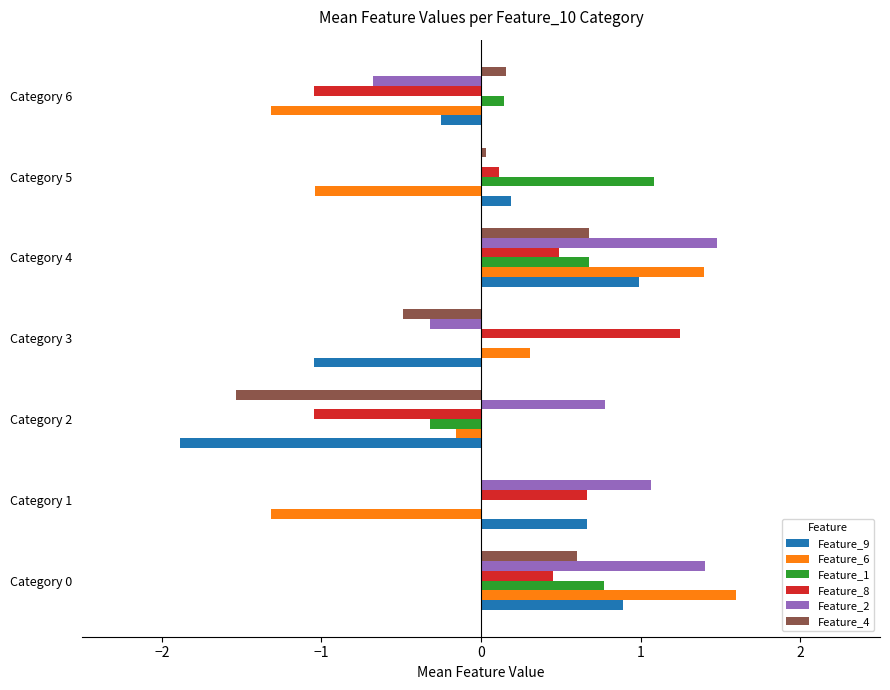

What value does the Feature_8 series have at Category 6?

-1.0